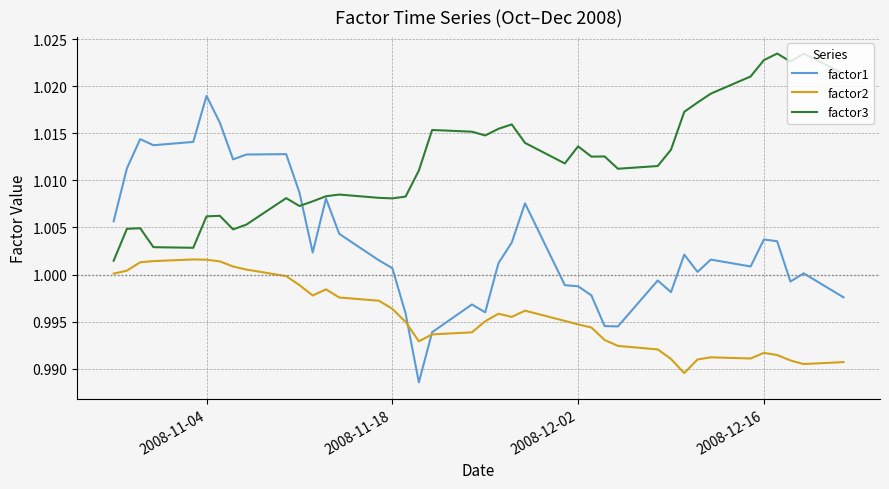

Which series has the largest total across all categories?

factor3